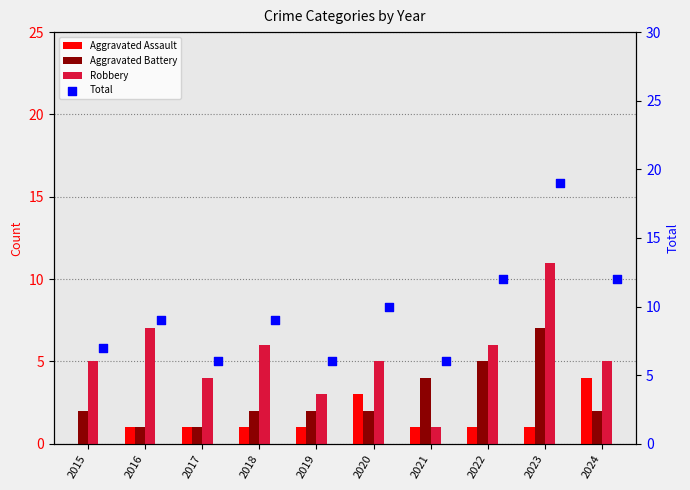

At which category is the sum across all series the highest?

2023